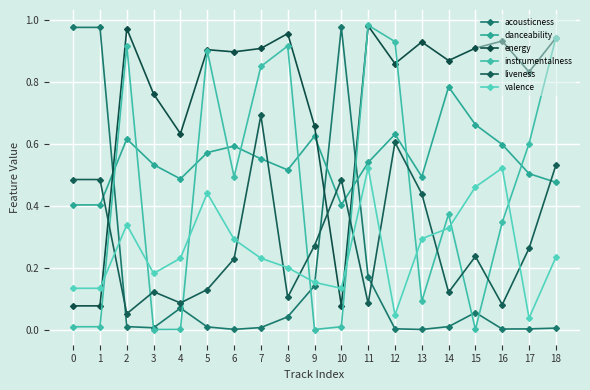

How many interior local valleys does the valence series have?

4